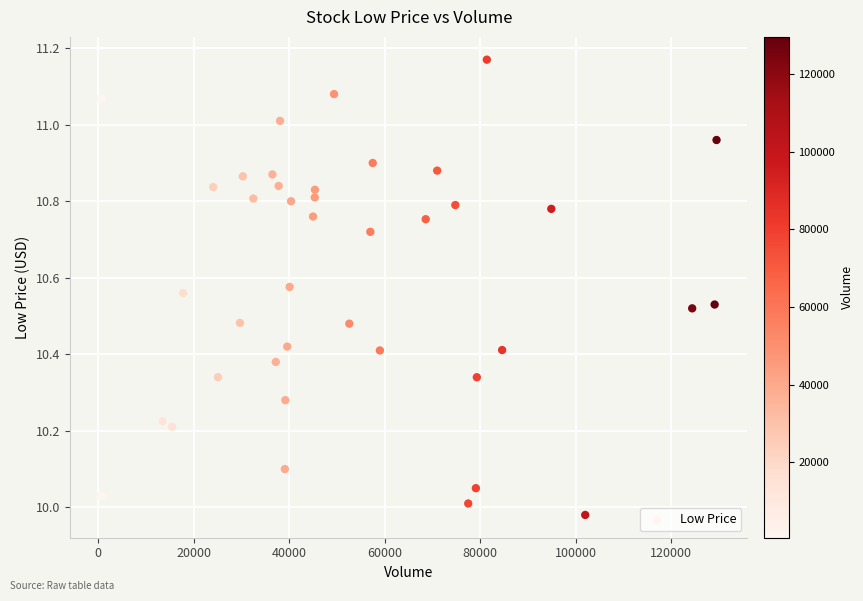

What is the range of Y values (max minus min)?

1.2